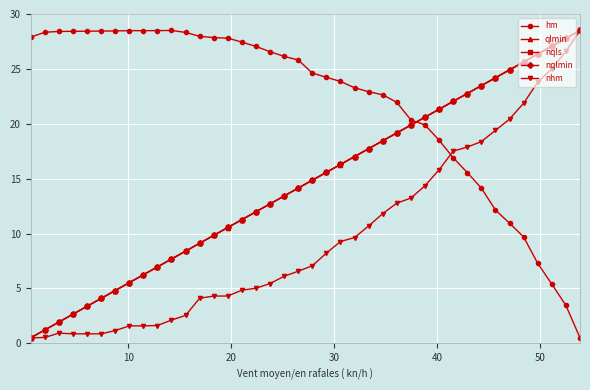

How many values in the nqlmin series exceed 14?

21